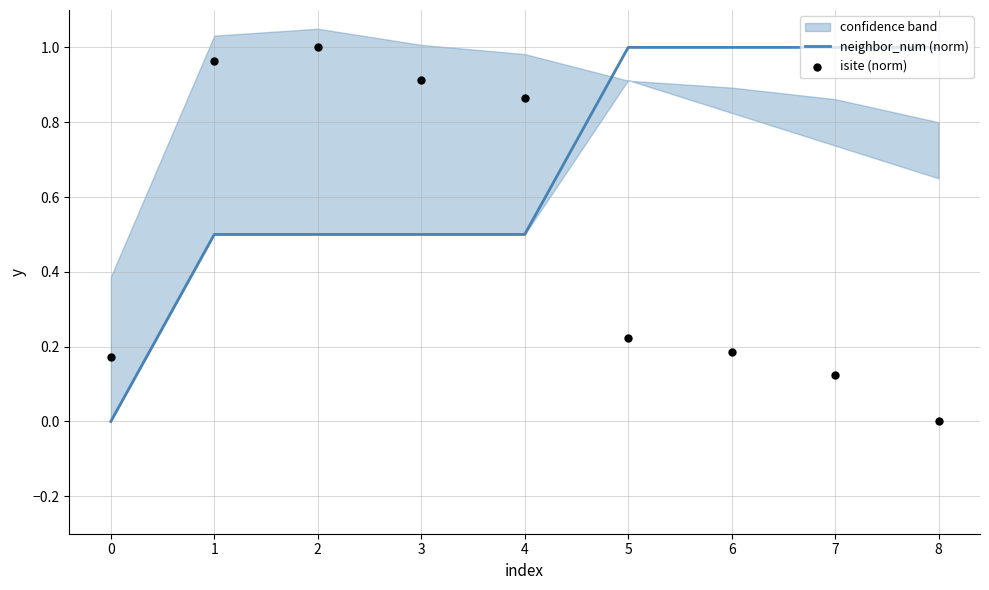

Which series has the largest total across all categories?

neighbor_num (norm)